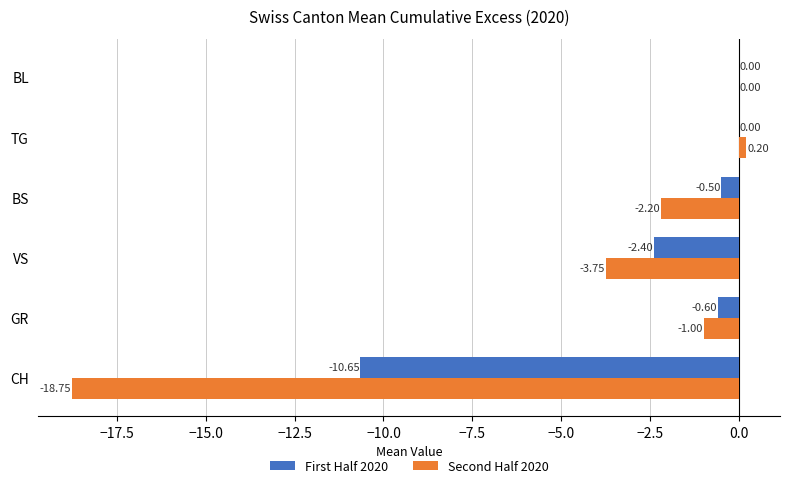

Which series changed the most between GR and VS?

Second Half 2020